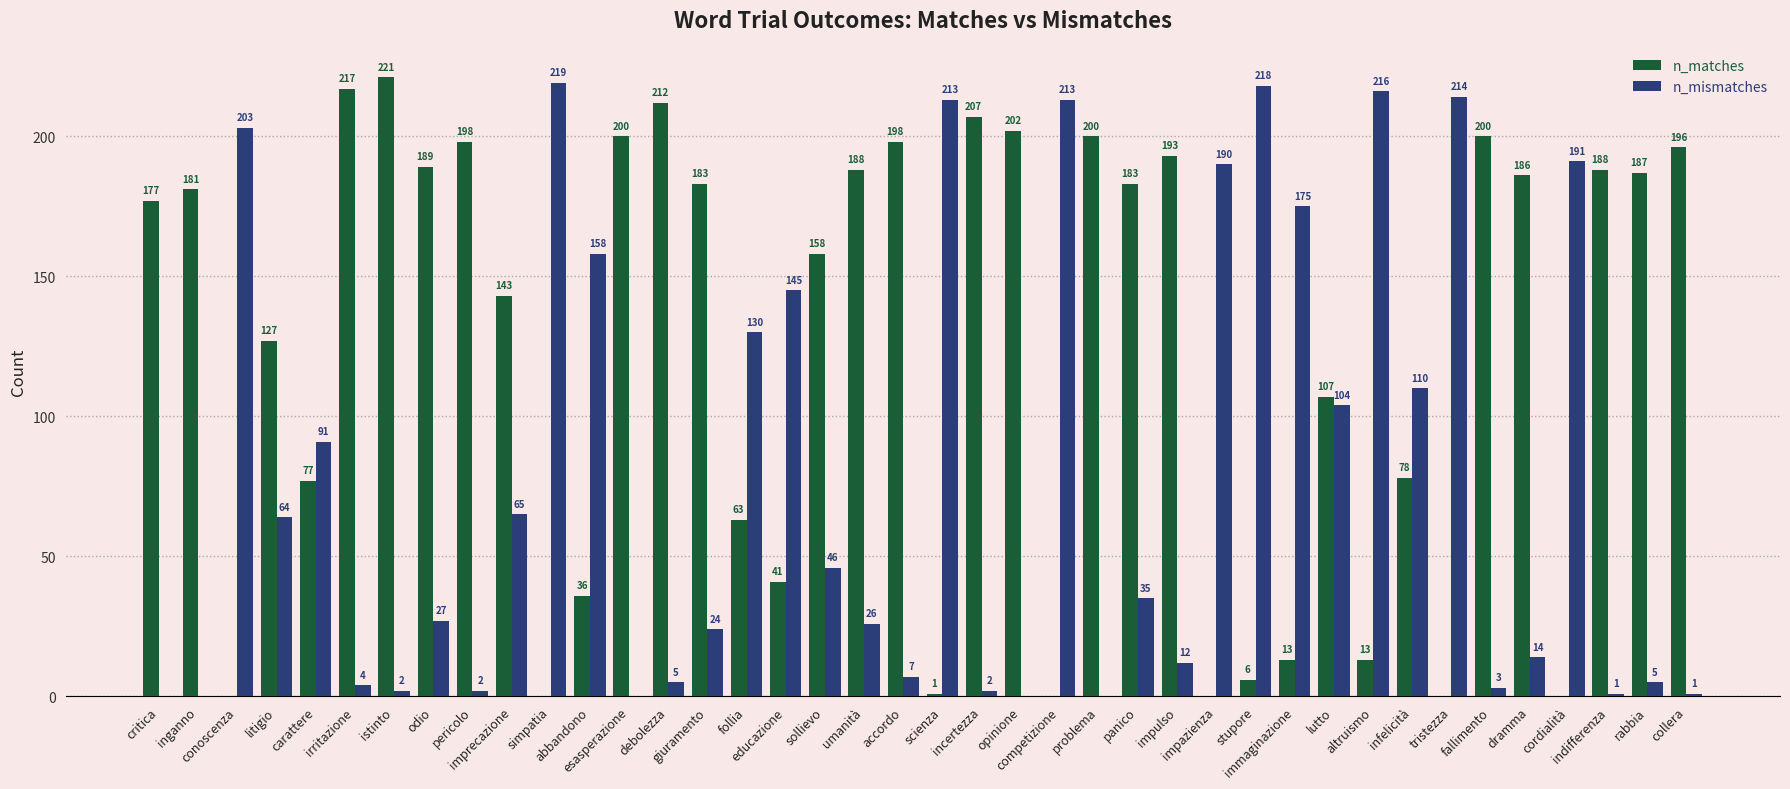

What is the sum of all n_matches values?

4969